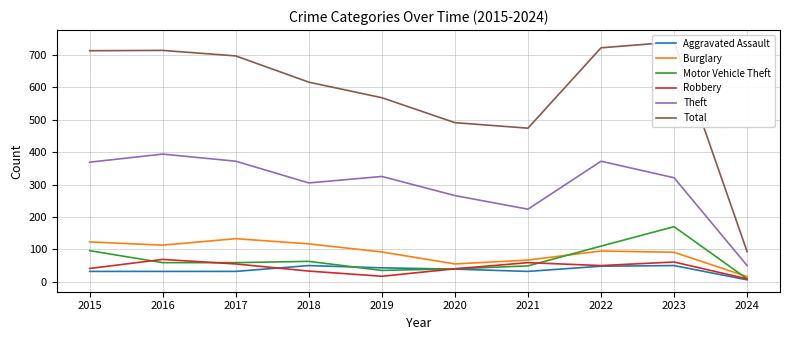

How many lines are shown in the chart?

6